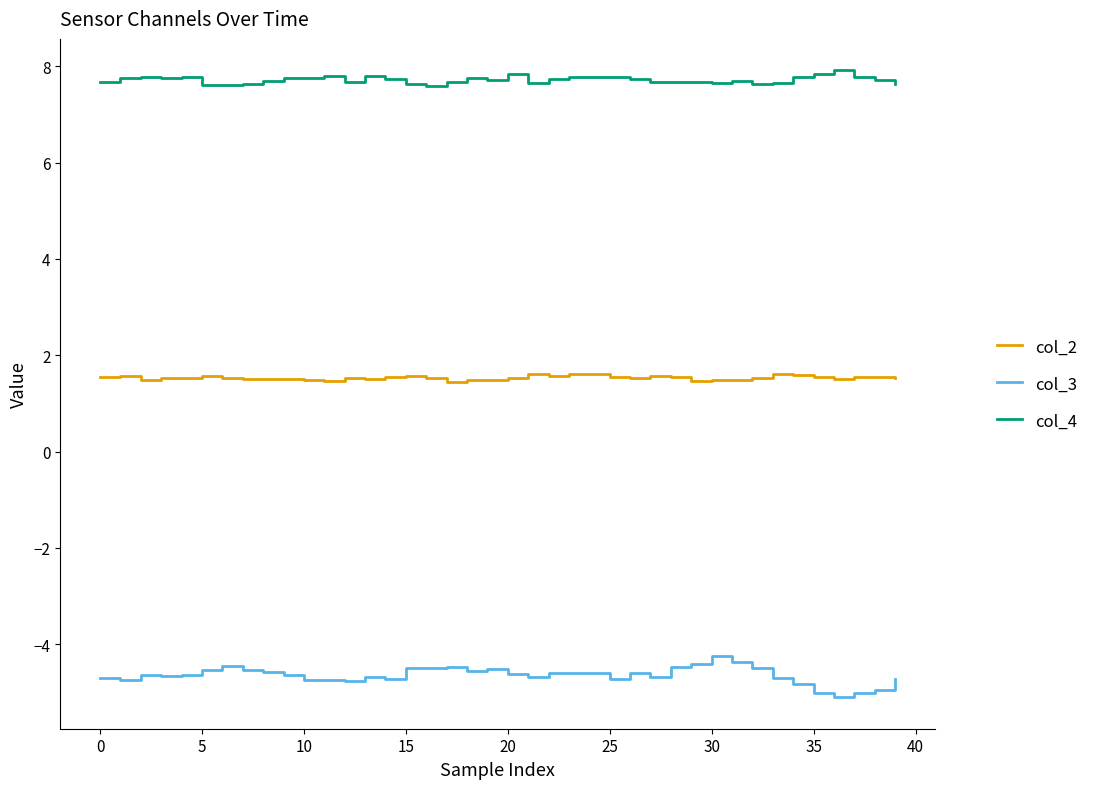

True or false: col_4 and col_3 cross at least once.

False